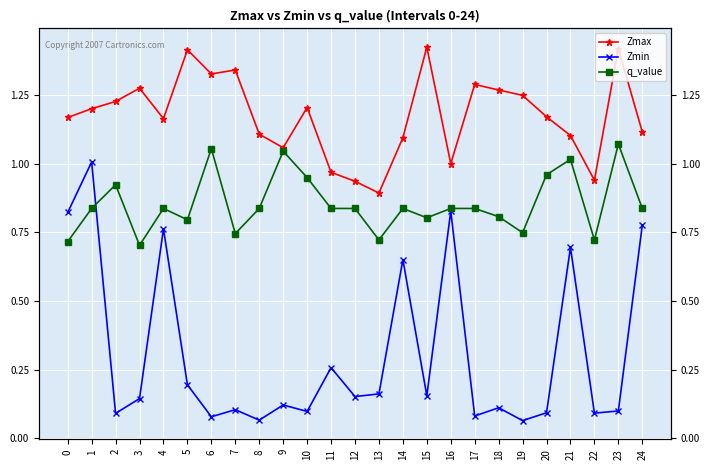

What value does the Zmax series have at 23?

1.4